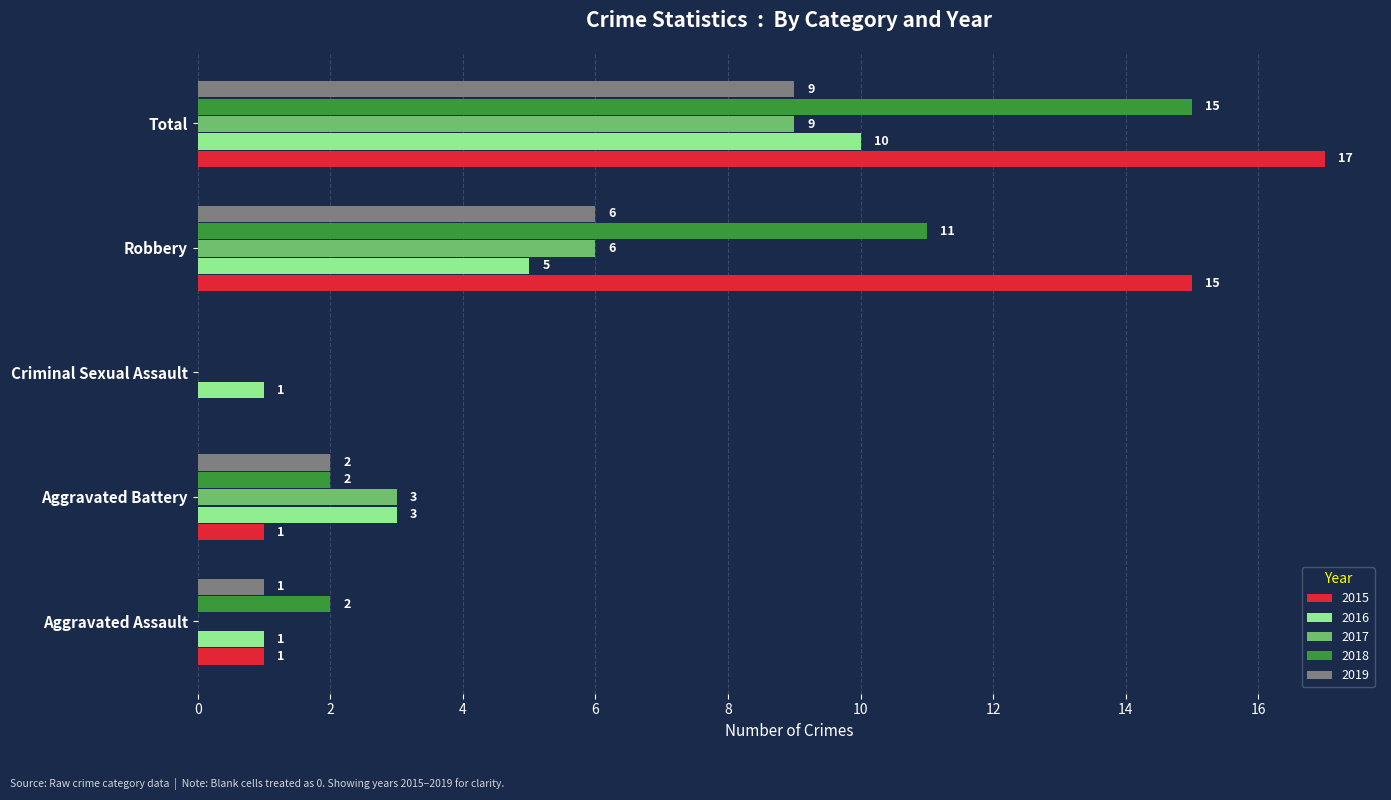

The value of 2015 at Robbery is 20. True or false?

False